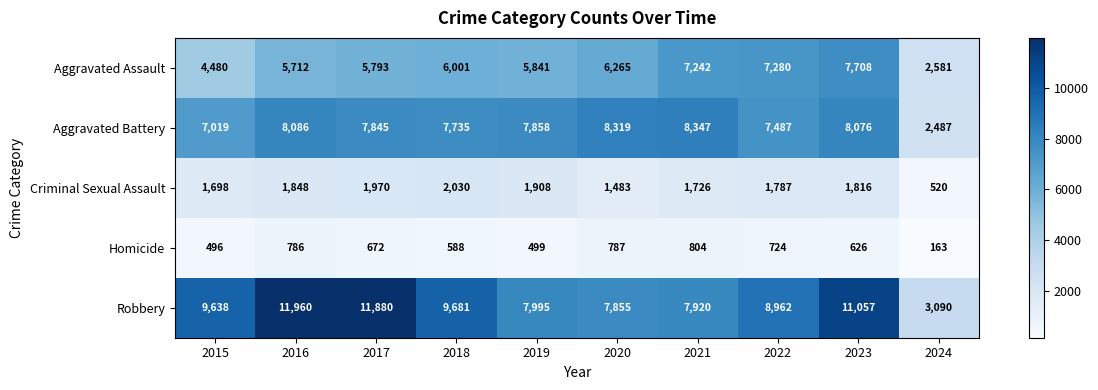

How many series are shown in this chart?

5